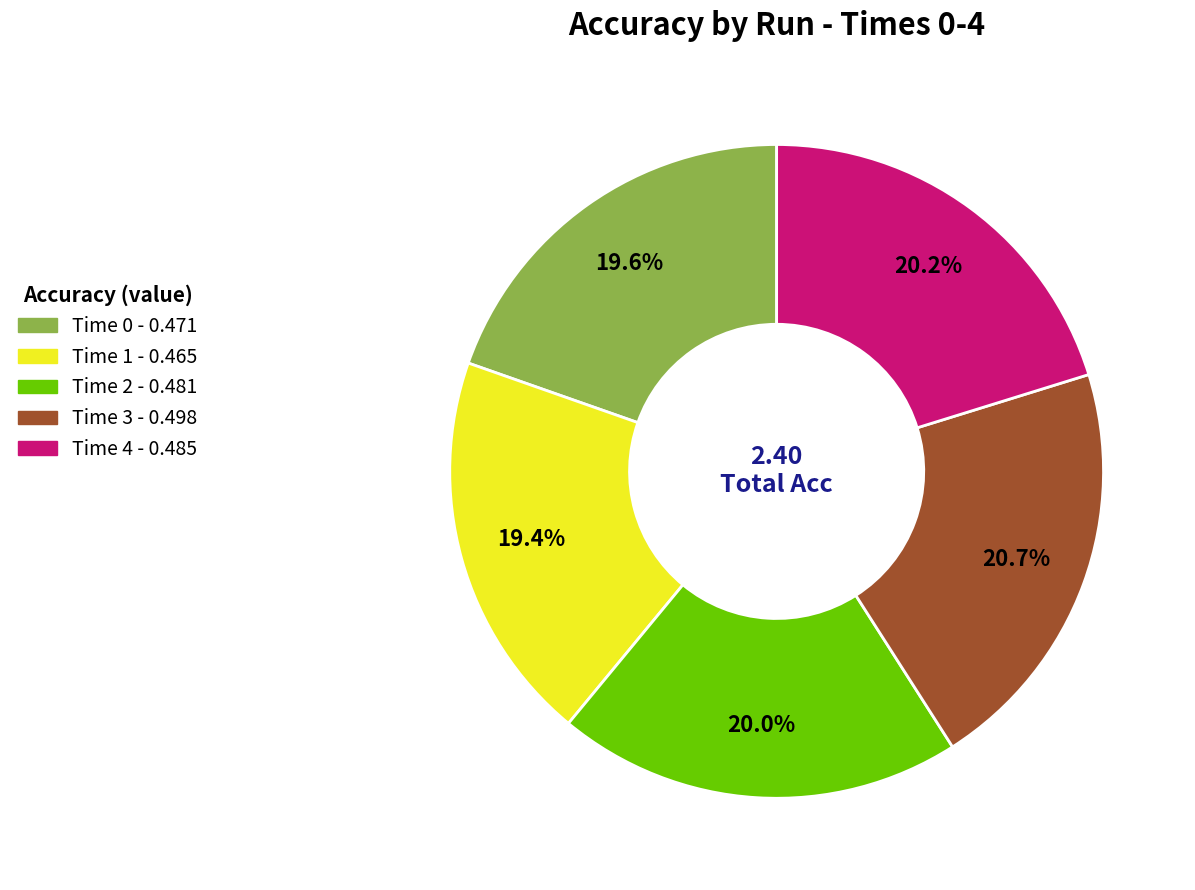

Is there a majority slice in this chart?

No